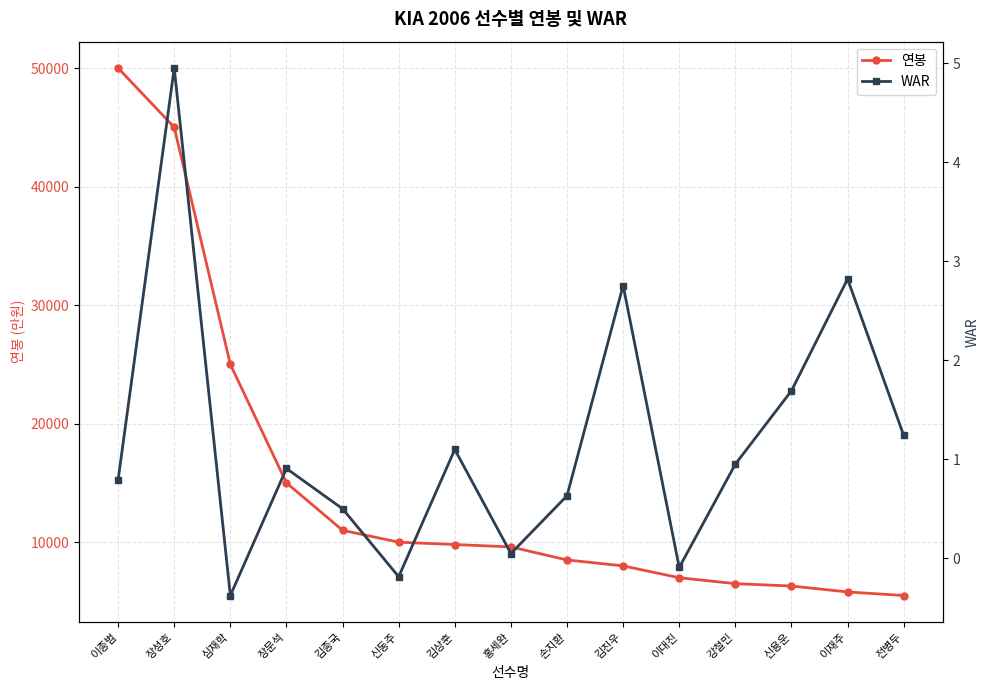

What is the label of the 5th point from the right?

이대진